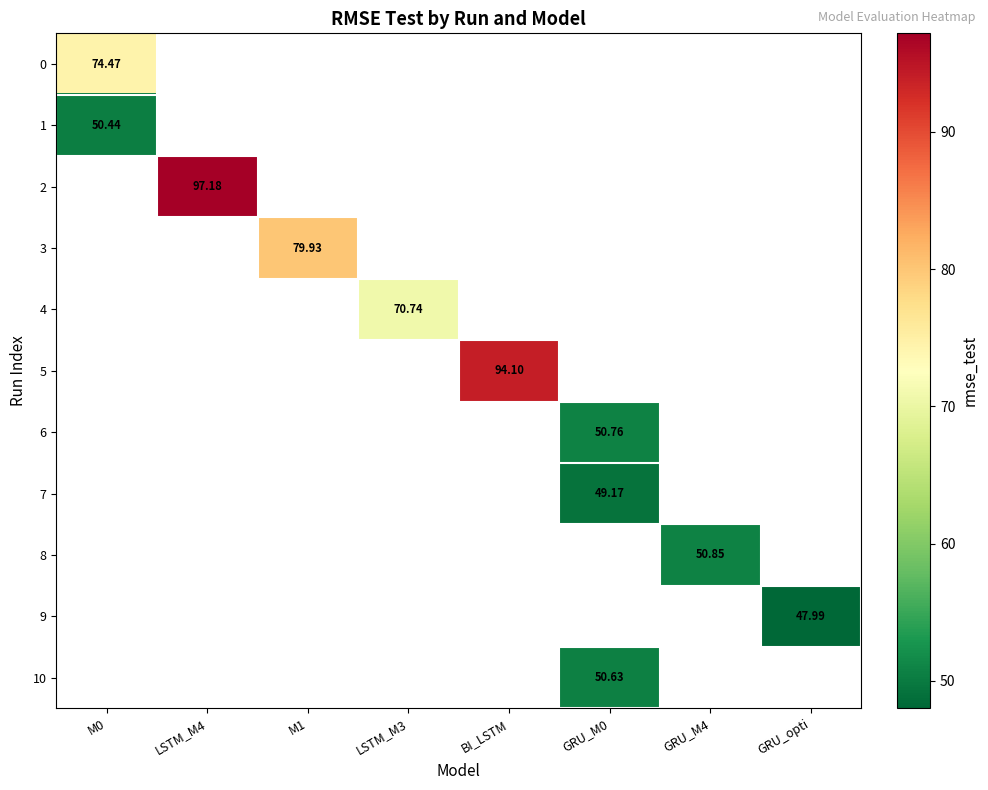

What is the greatest value displayed?

97.2